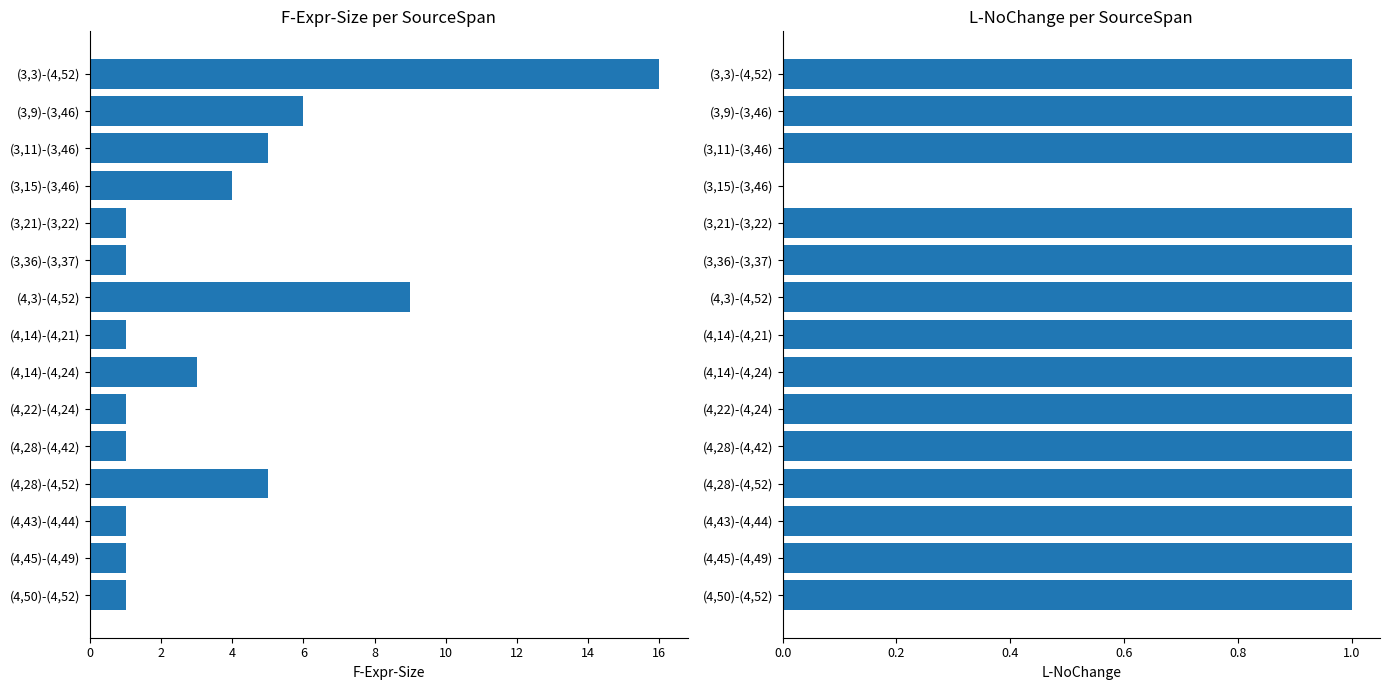

How many data points does each series have?

15